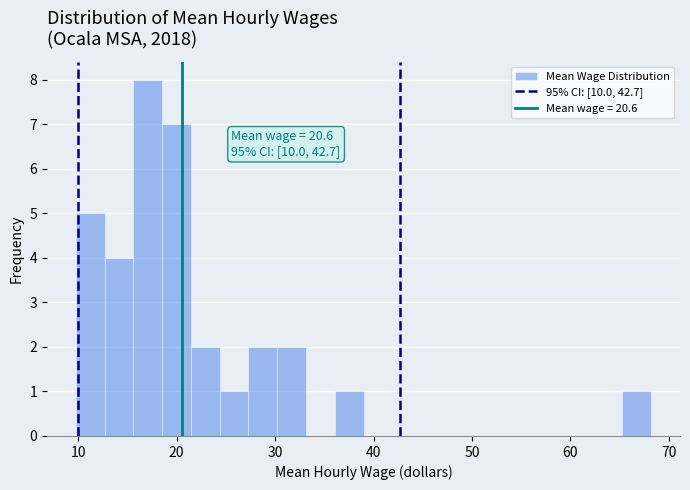

Around what value on the x-axis is the tallest bar? Give the approximate position of its centre, as read against the axis.

17